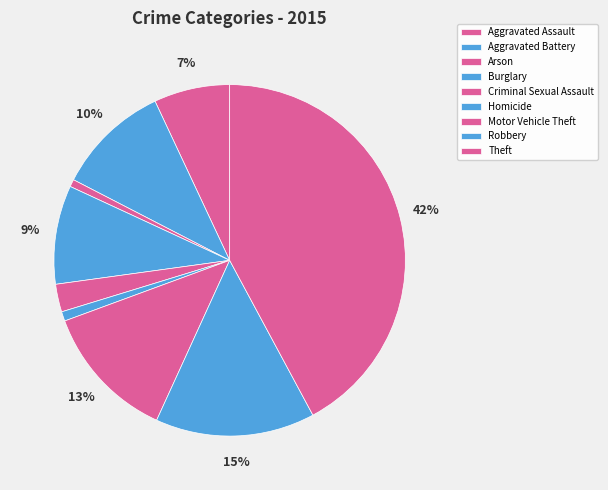

How many segments does this pie chart have?

9